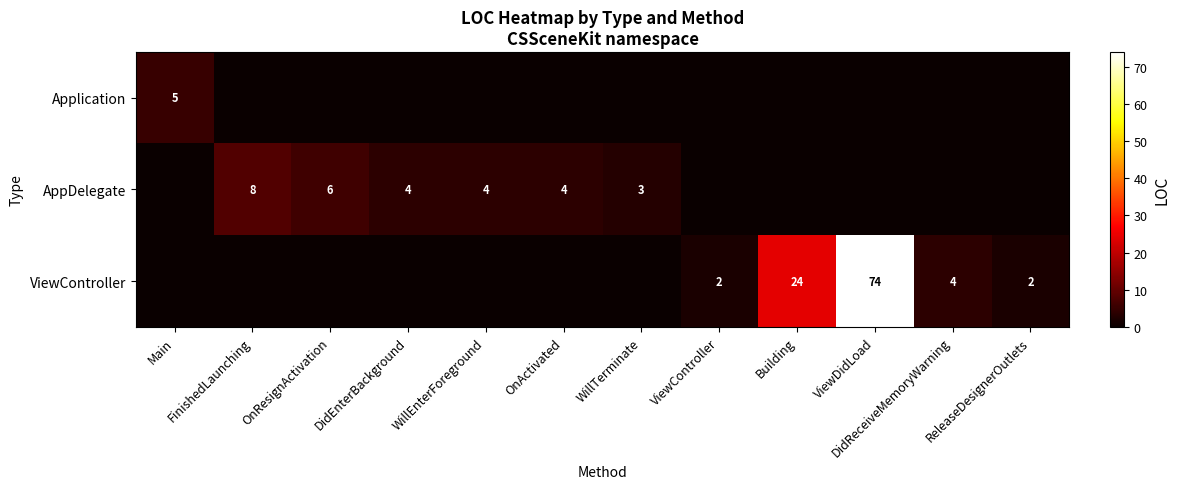

How many data points does each series have?

12